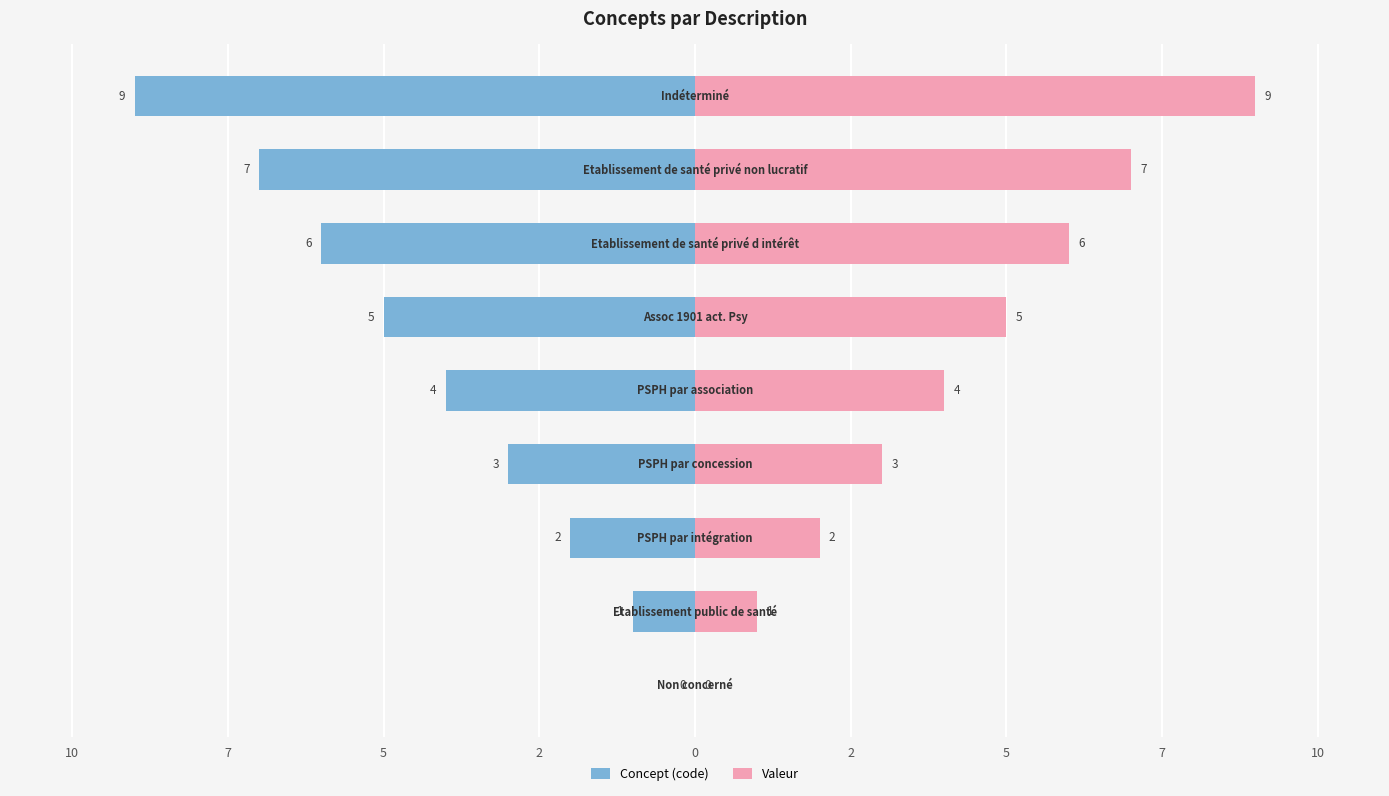

How many categories are shown in the chart?

9